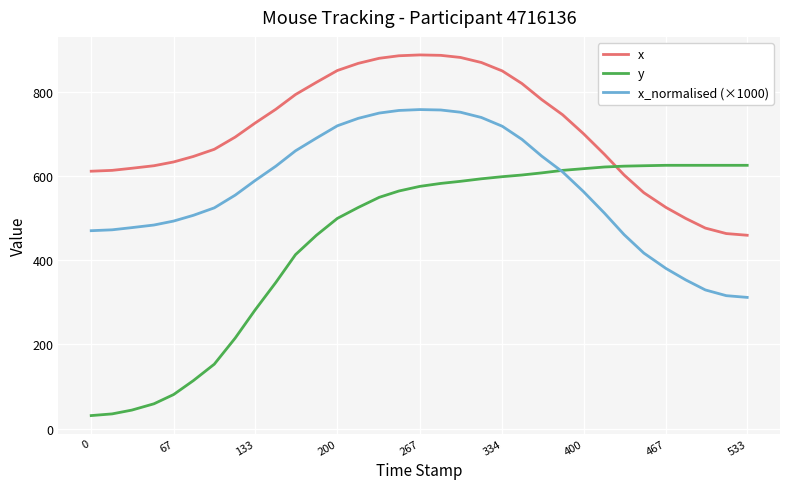

Which series has the largest total across all categories?

x